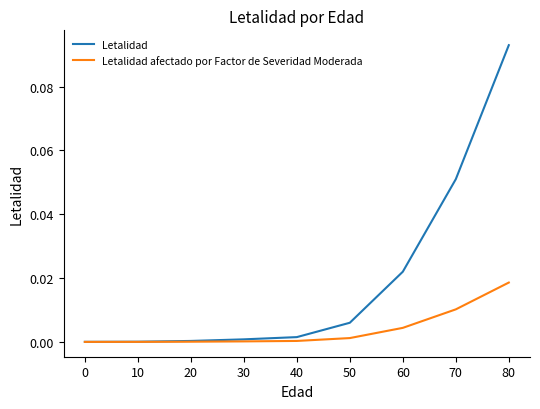

Which series changed the most between 30 and 70?

Letalidad